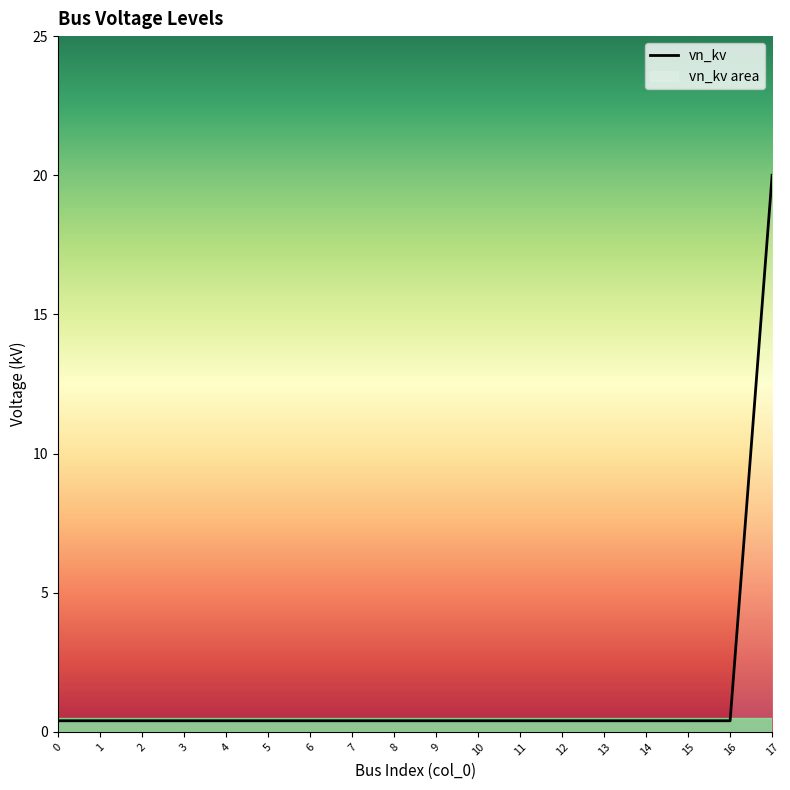

Does the chart display data point markers on the line(s)?

No